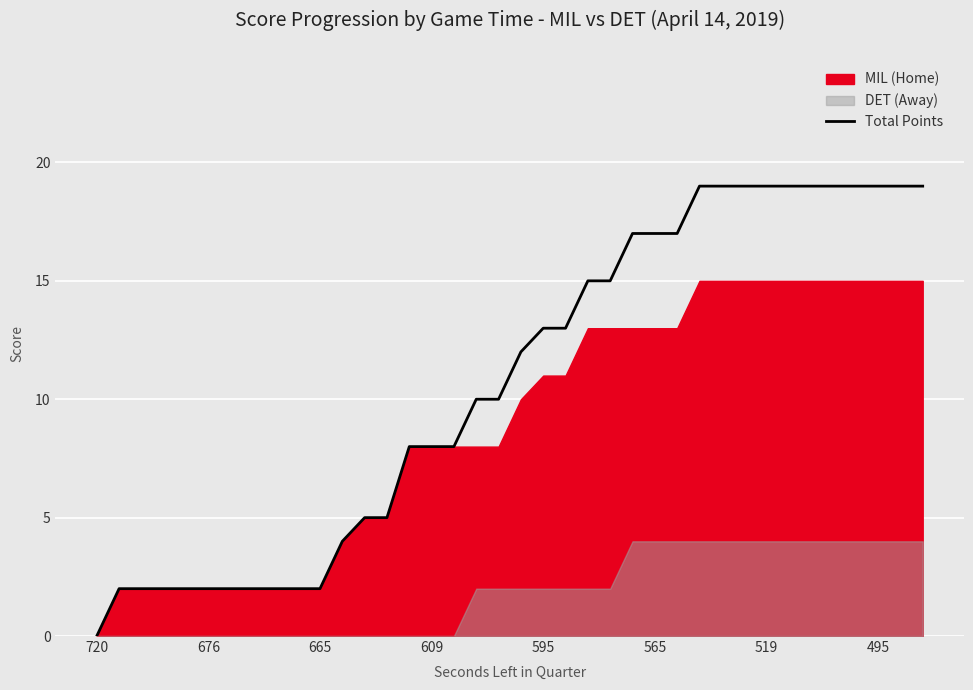

Count the values in the range 2 to 19.

37